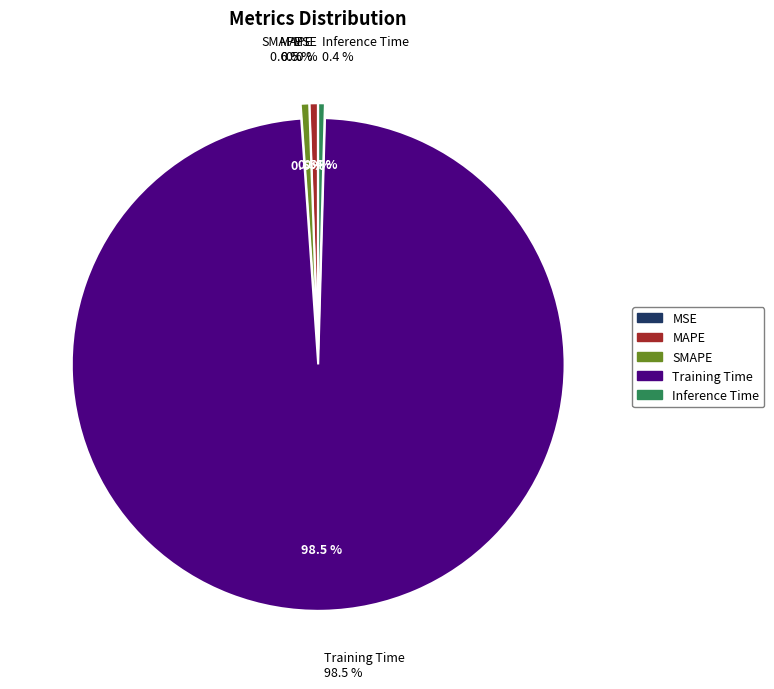

What portion of the pie excludes MSE?

100.0%